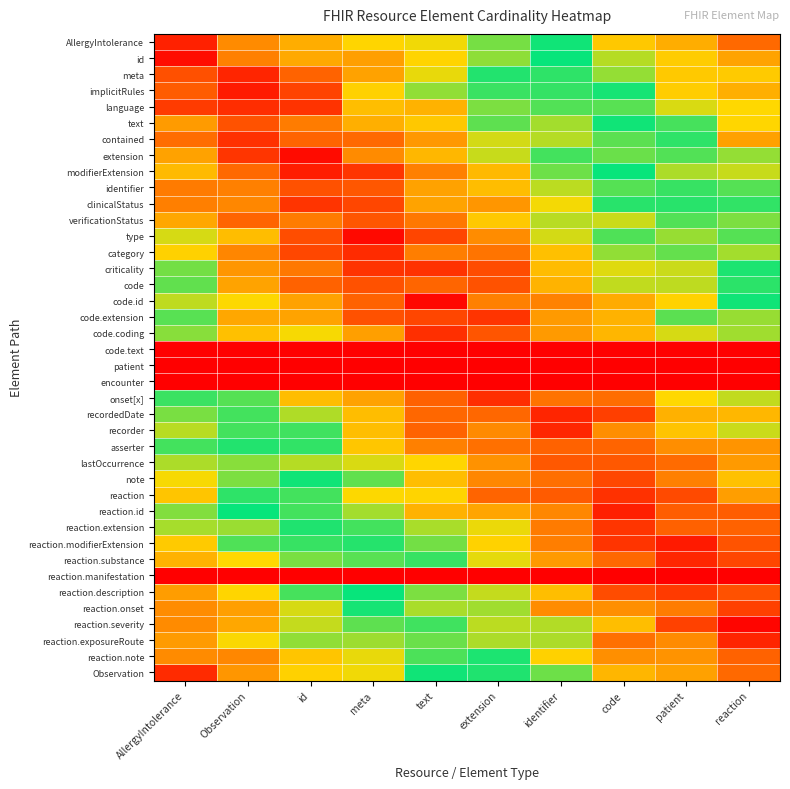

What is the spread (max minus min) of values at identifier?

0.9